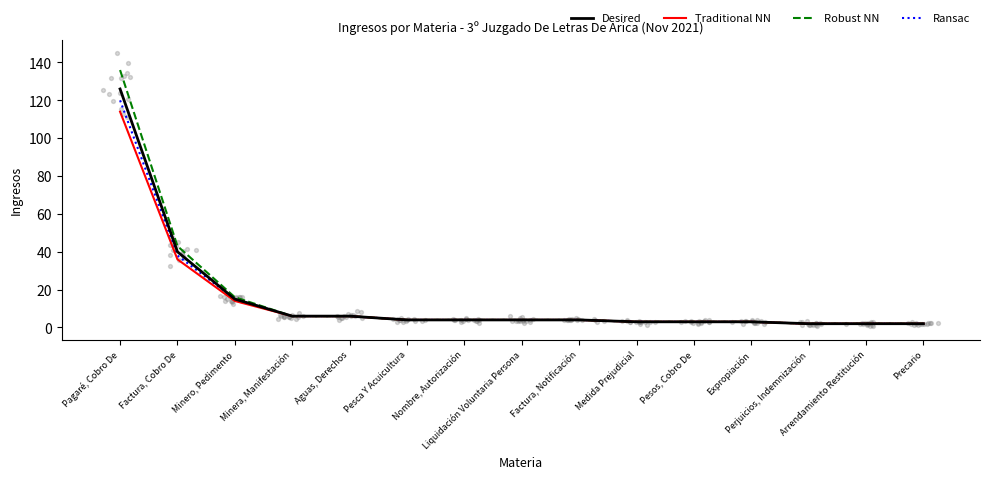

Which series contains the highest Y value?

Robust NN